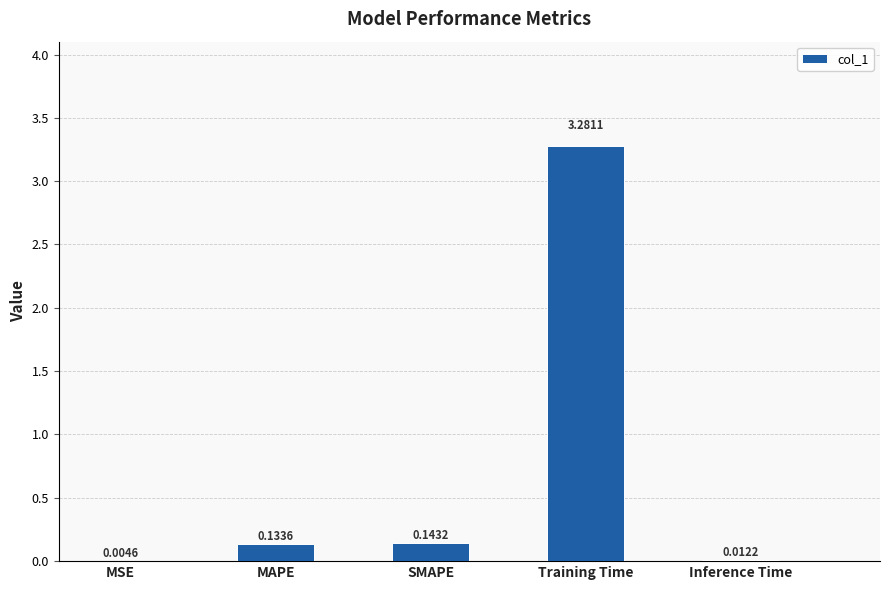

What is the sum of the values at SMAPE and Training Time?

3.4